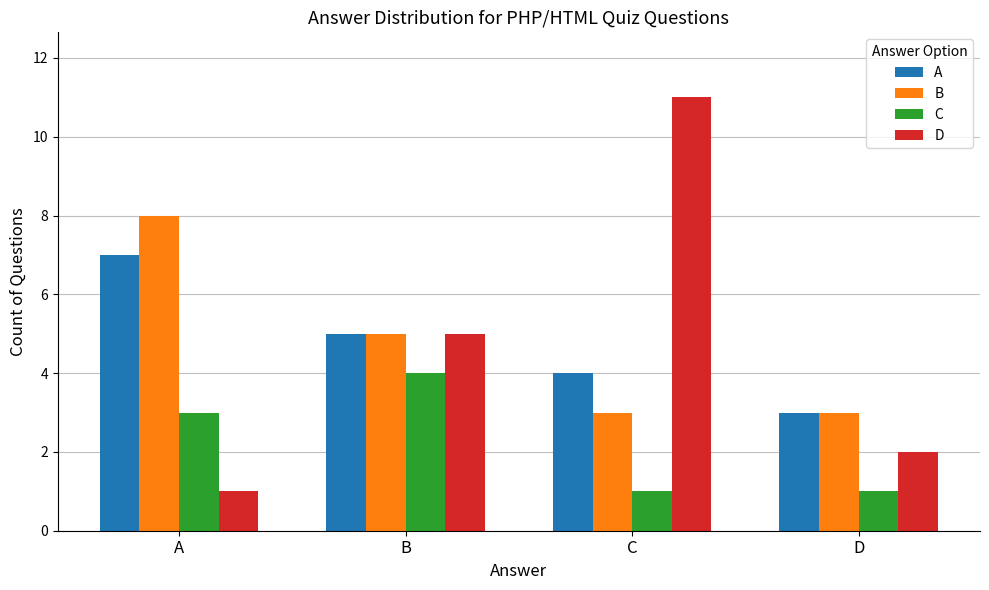

What is the minimum value for D?

1